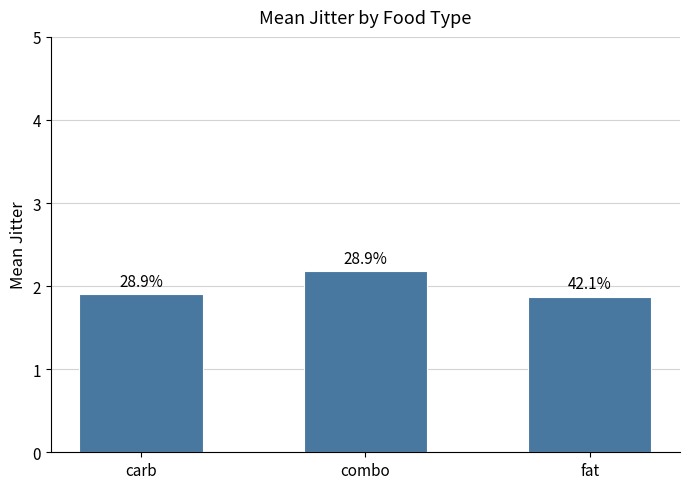

What is the sum of all values?

6.0